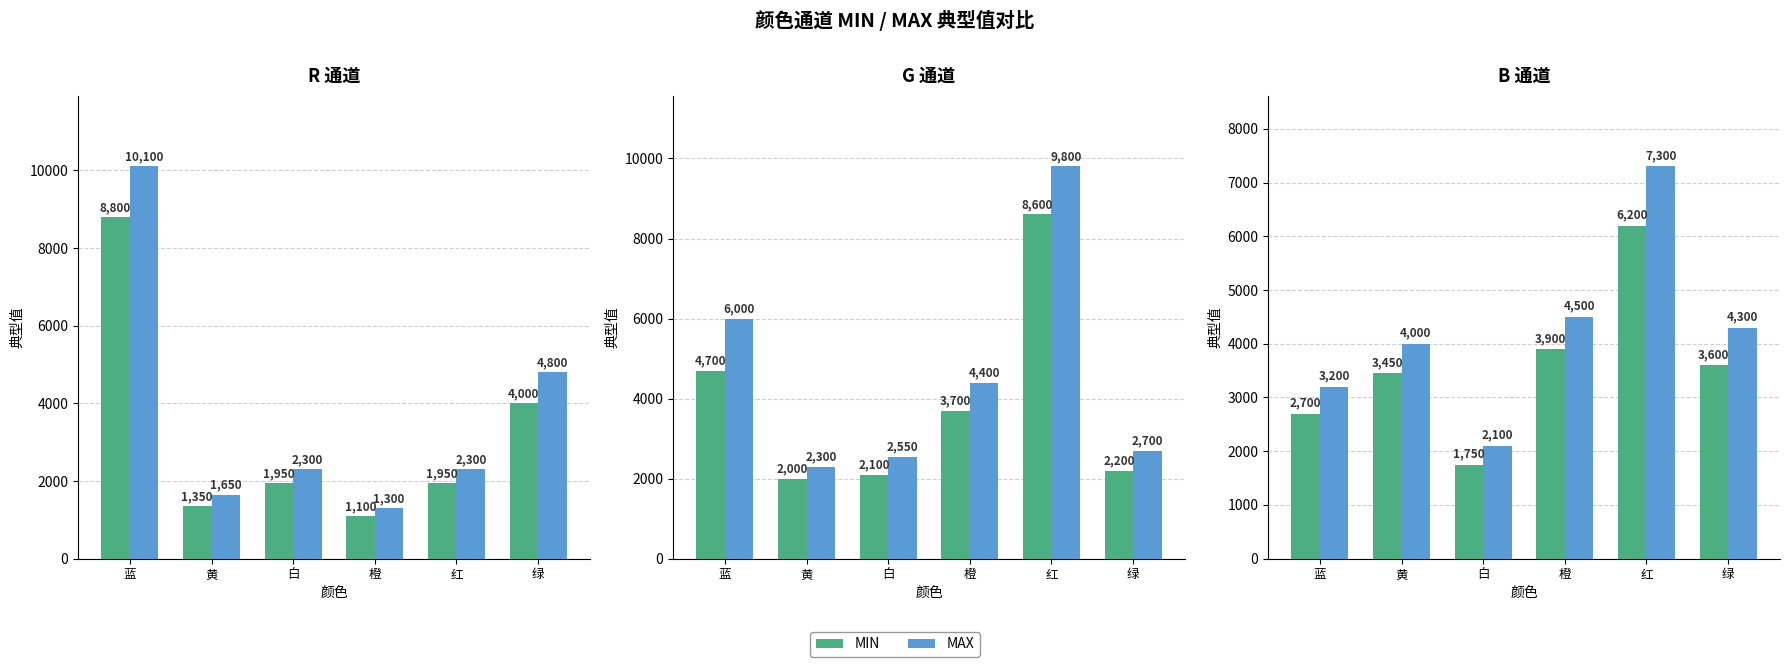

Which label corresponds to the smallest value in the chart?

白